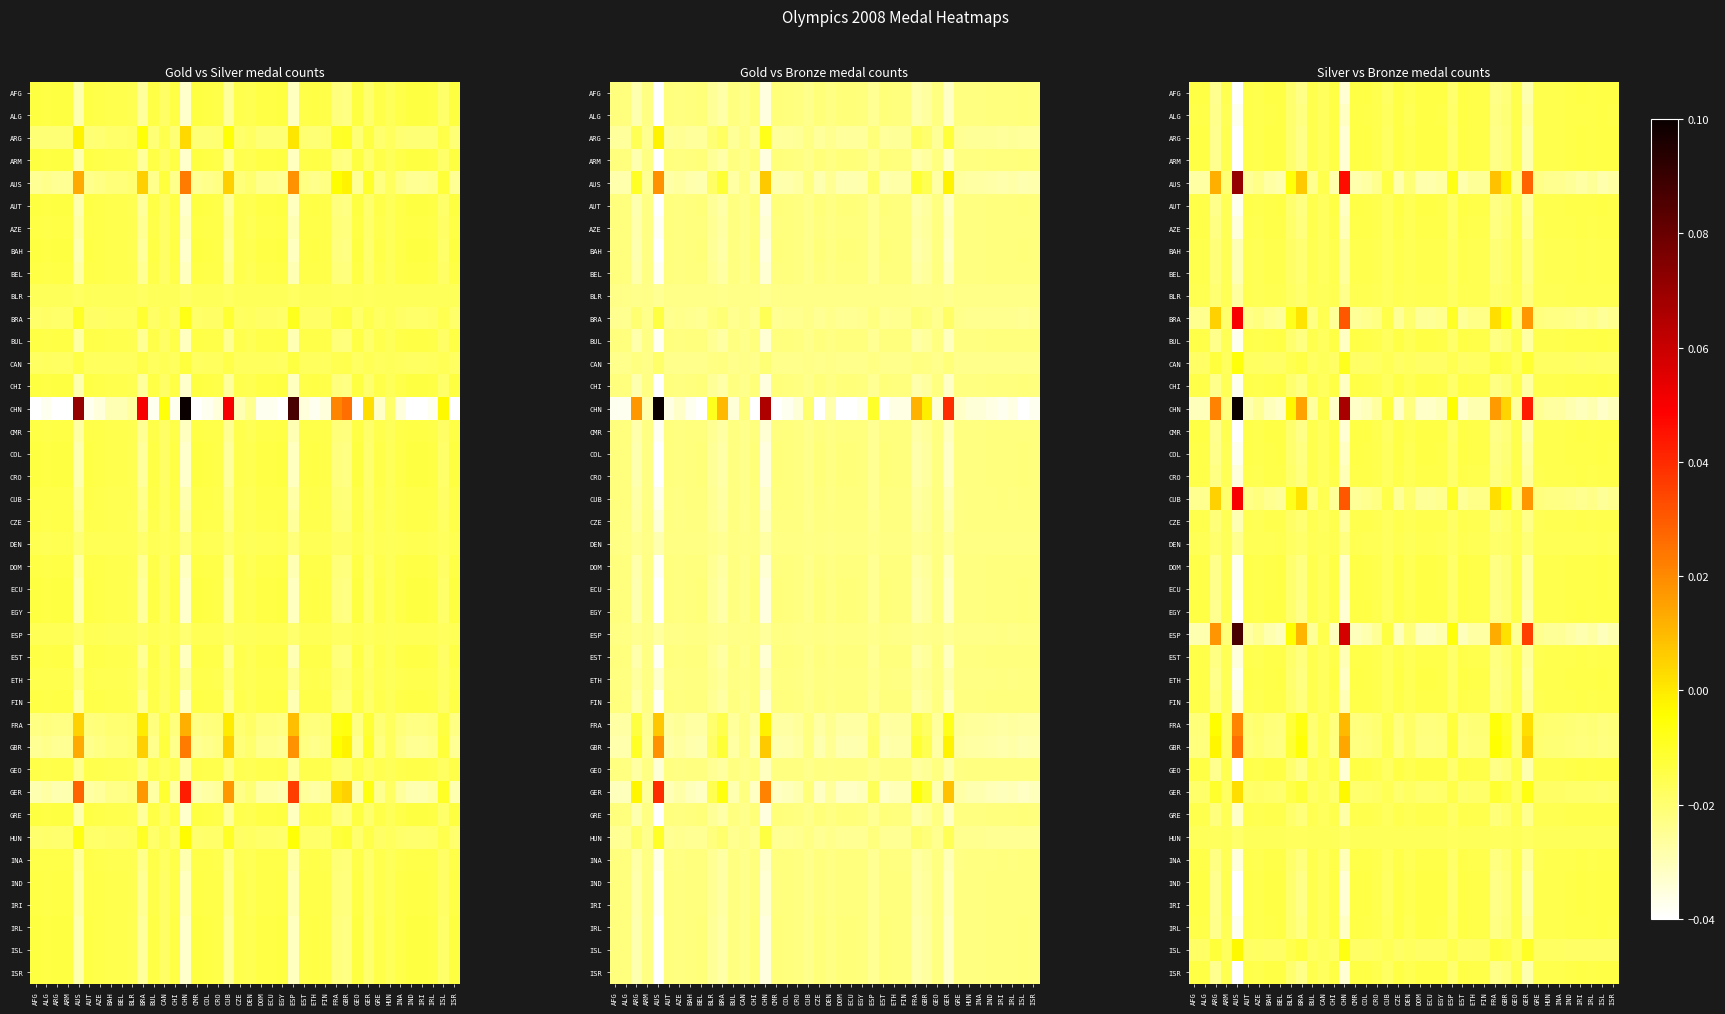

Which series has the largest total across all categories?

CHN